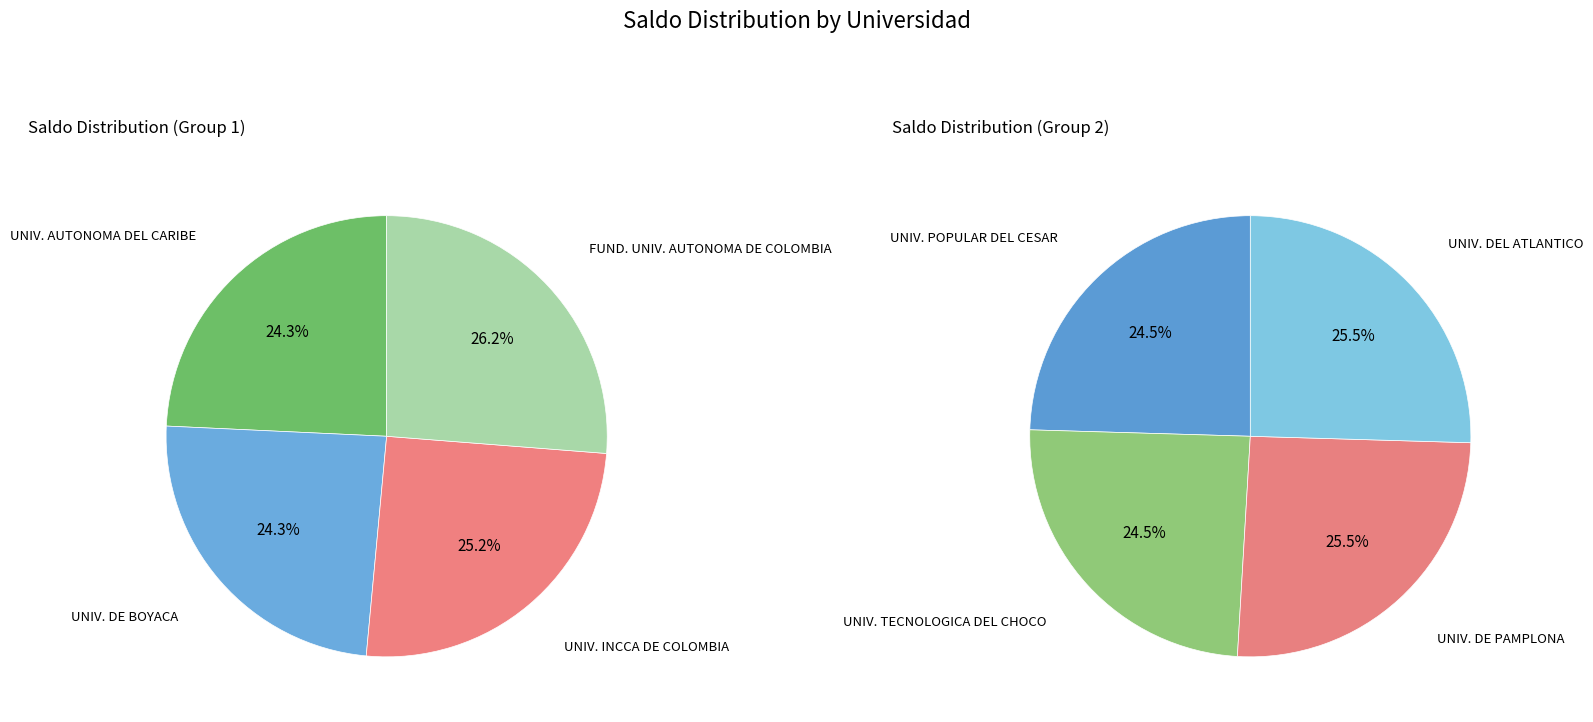

What is the change in value from UNIVERSIDAD INCCA DE COLOMBIA to UNIVERSIDAD DE PAMPLONA?

+1515909